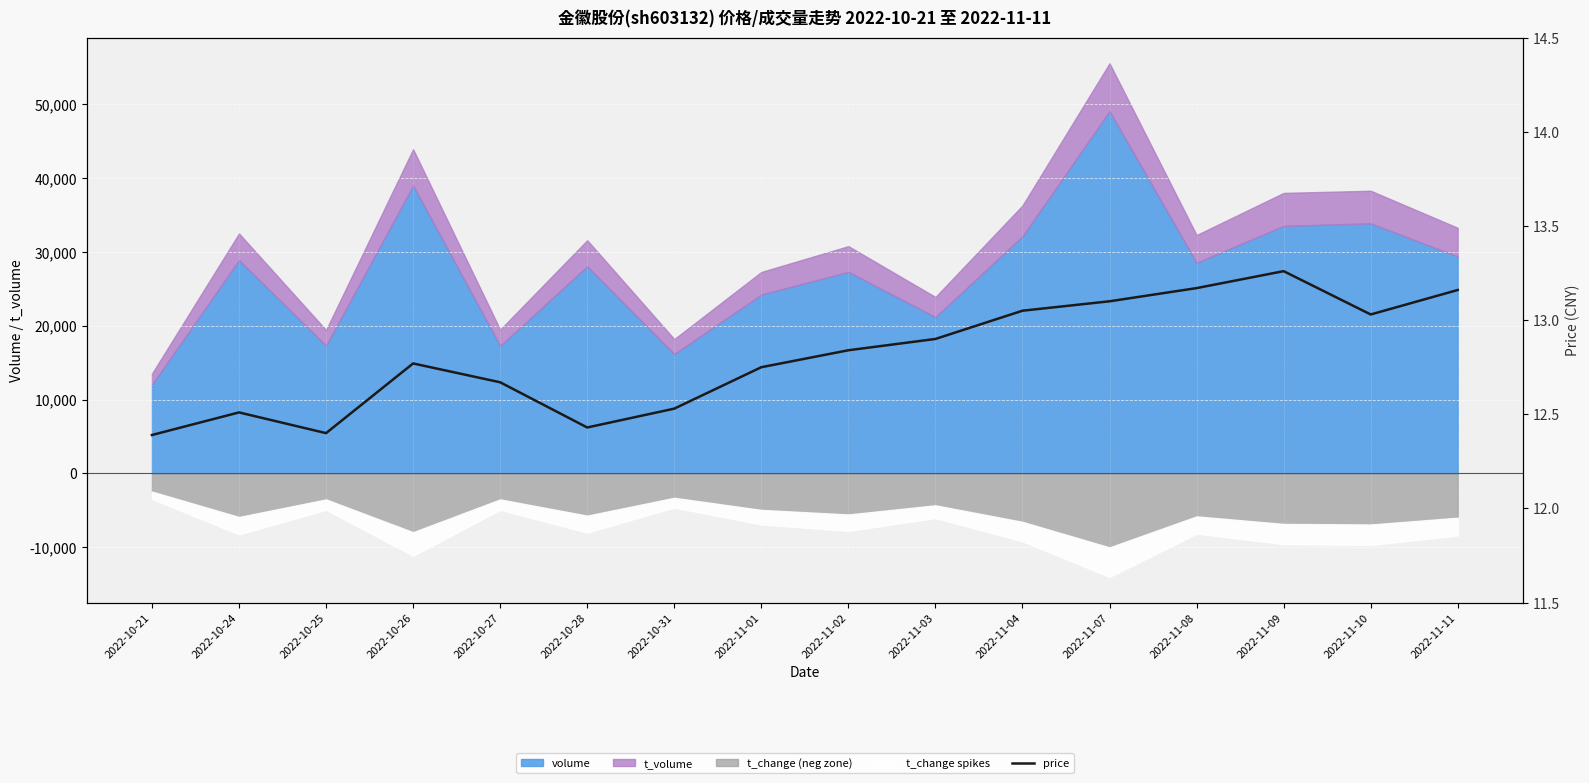

What is the difference between the maximum and minimum values?

0.9